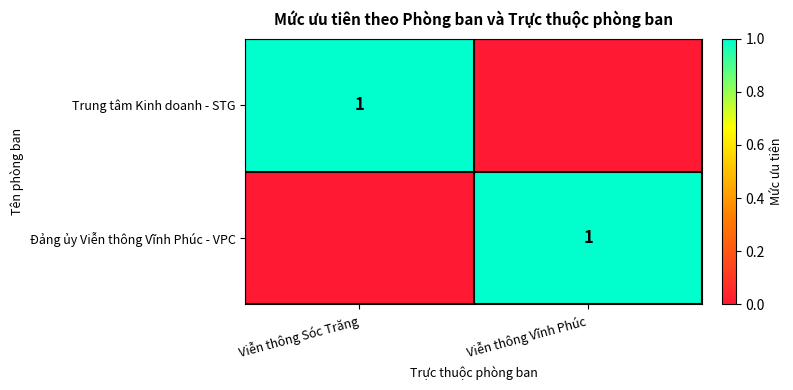

What is the total value across all series at Viễn thông Sóc Trăng?

1